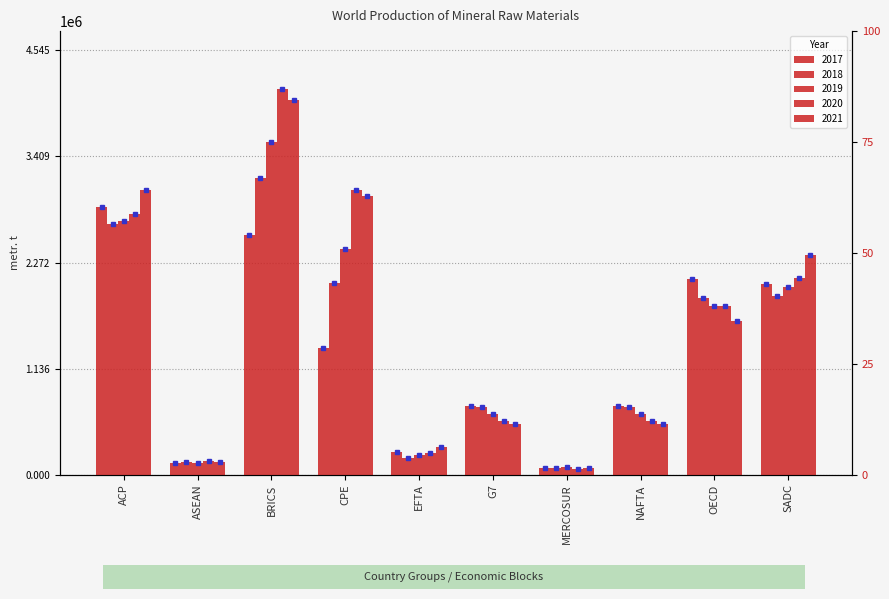

Where does the 2018 series first go above 1895045?

ACP